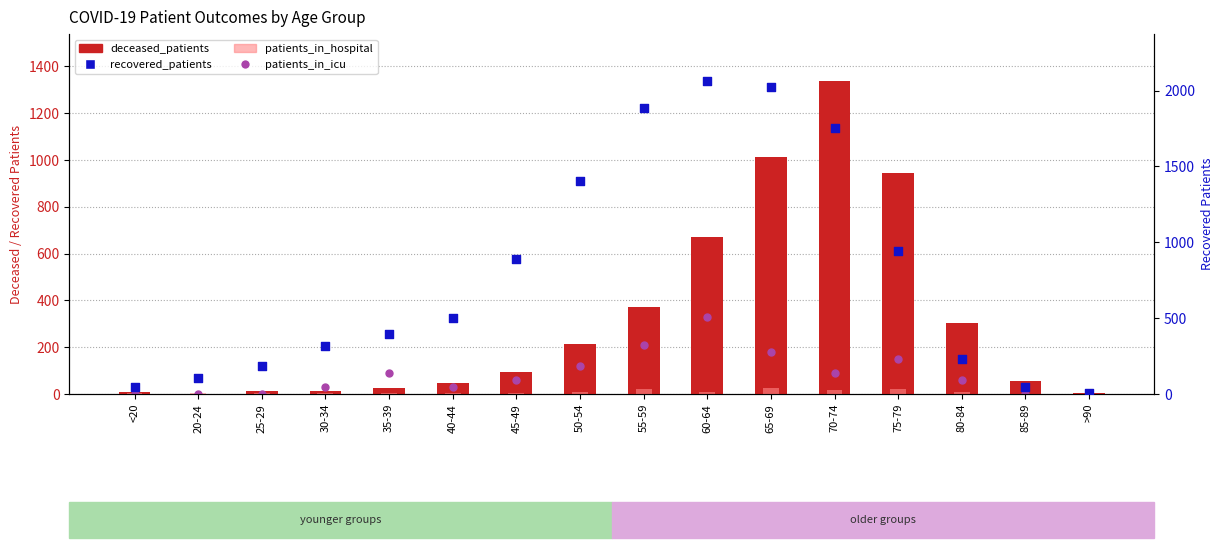

Which series has the largest Y range (max minus min)?

recovered_patients